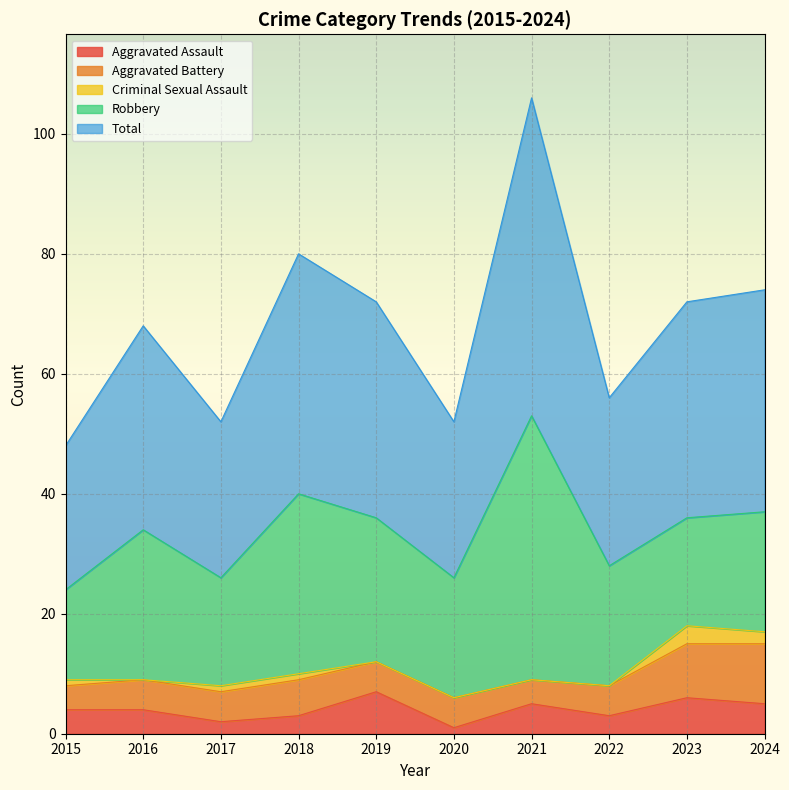

Reading left to right, transcribe all the data shown in this chart.

Aggravated Assault: 4	4	2	3	7	1	5	3	6	5
Aggravated Battery: 4	5	5	6	5	5	4	5	9	10
Criminal Sexual Assault: 1	0	1	1	0	0	0	0	3	2
Robbery: 15	25	18	30	24	20	44	20	18	20
Total: 24	34	26	40	36	26	53	28	36	37